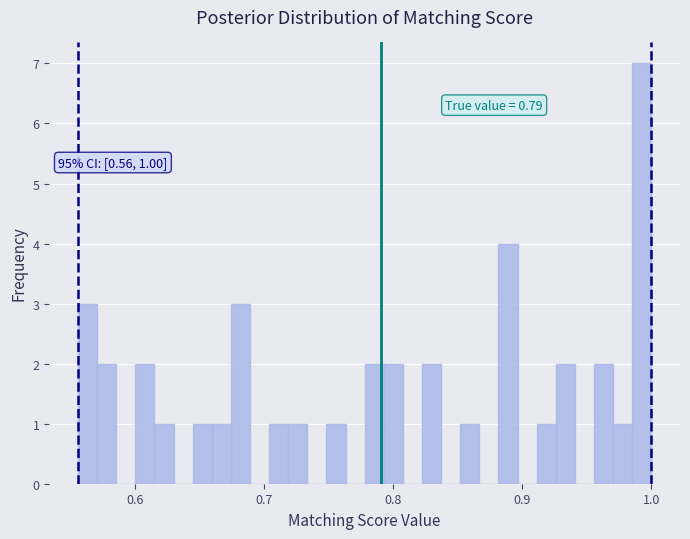

Around what value on the x-axis is the tallest bar? Give the approximate position of its centre, as read against the axis.

0.99